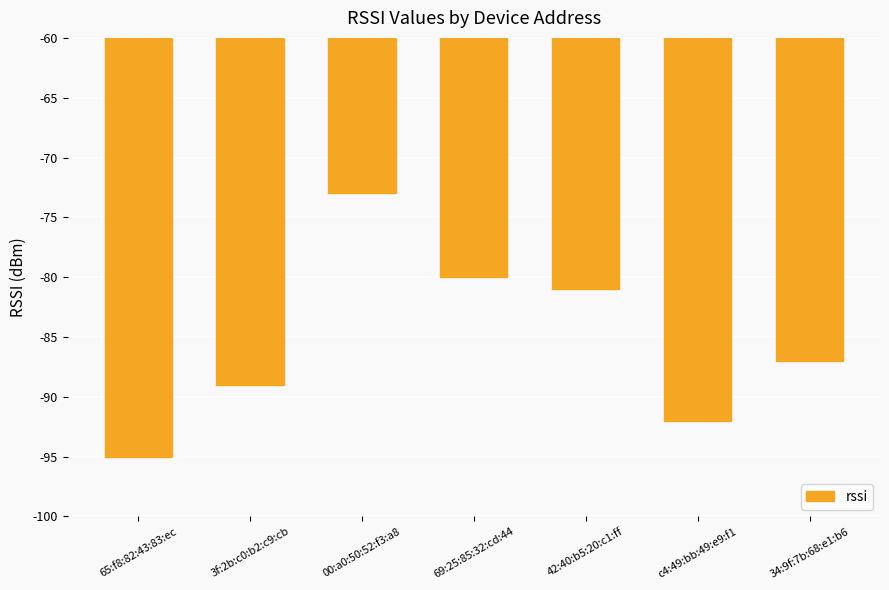

Reading left to right, list all the values displayed in this chart.

-95	-89	-73	-80	-81	-92	-87